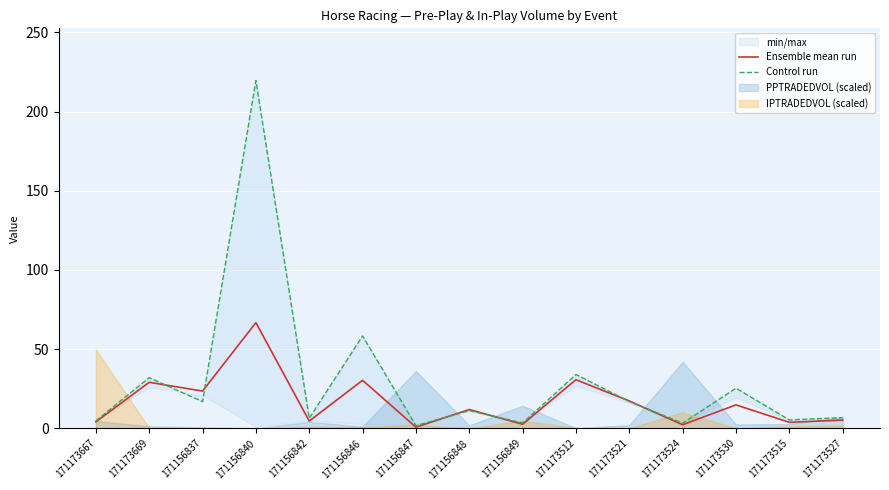

Which series has the widest spread of values?

Control run